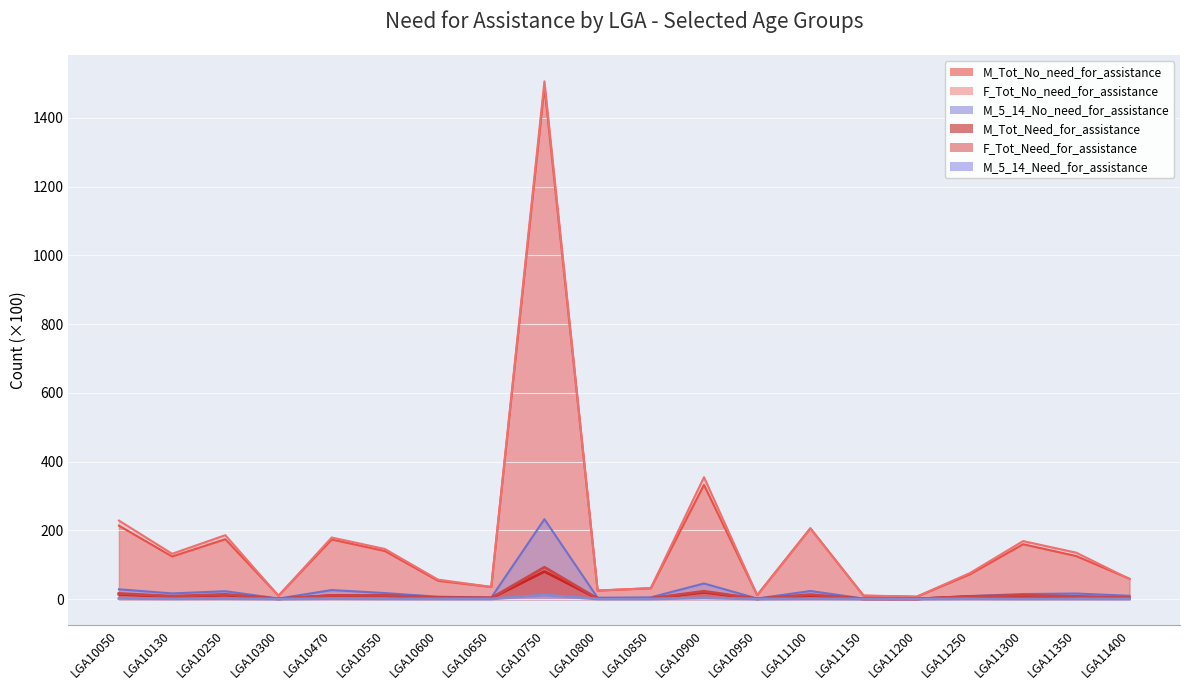

What is the value of the M_5_14_Need_for_assistance point at the 13th from the left?

0.1